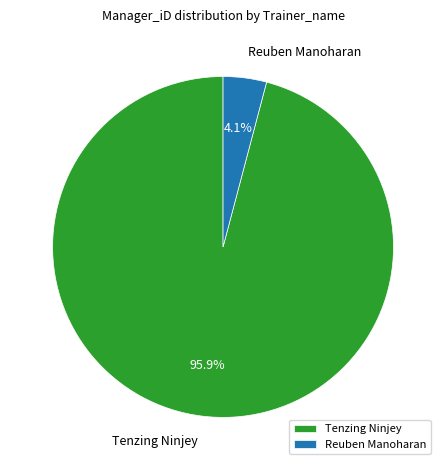

Which slice represents more than half of the pie?

Tenzing Ninjey